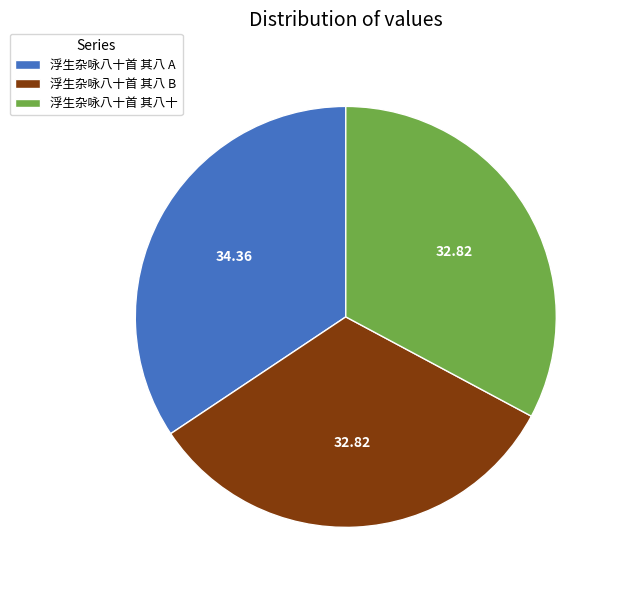

How many segments does this pie chart have?

3